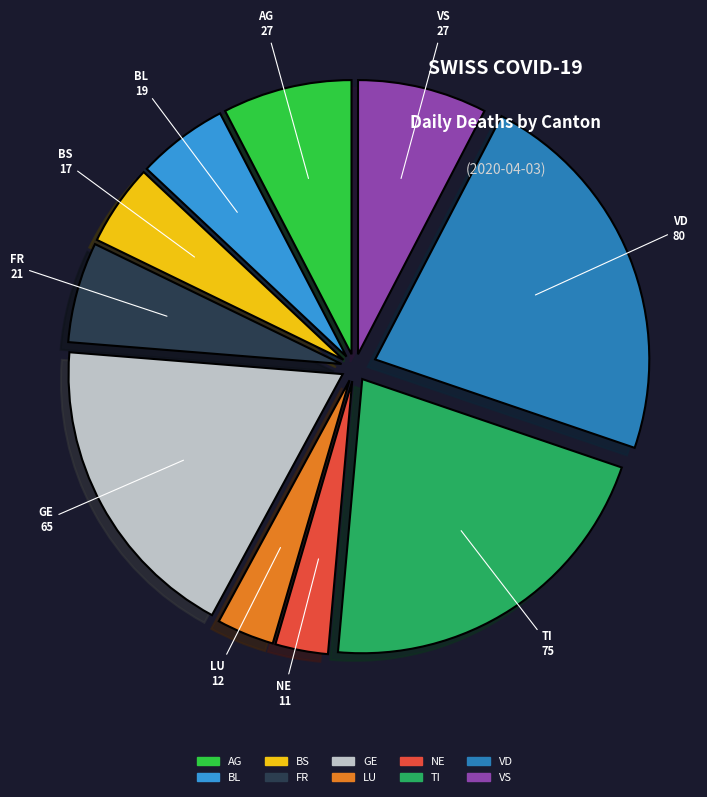

Is there any slice that represents more than half of the pie?

No